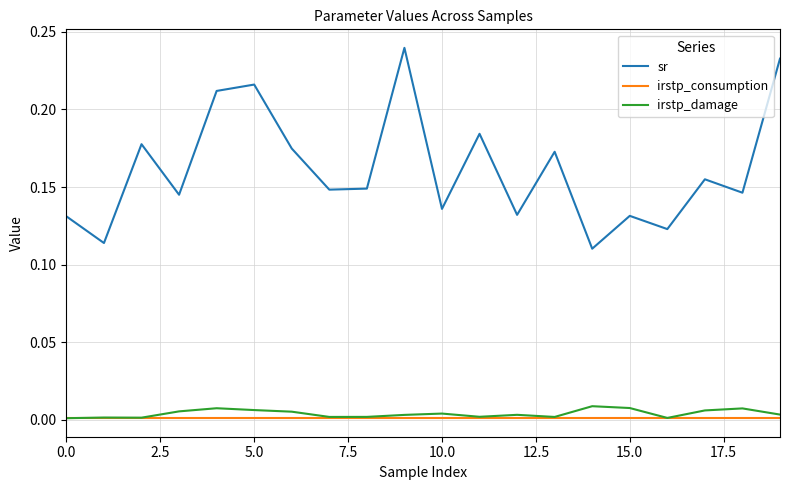

Which series has the largest range (max minus min)?

sr